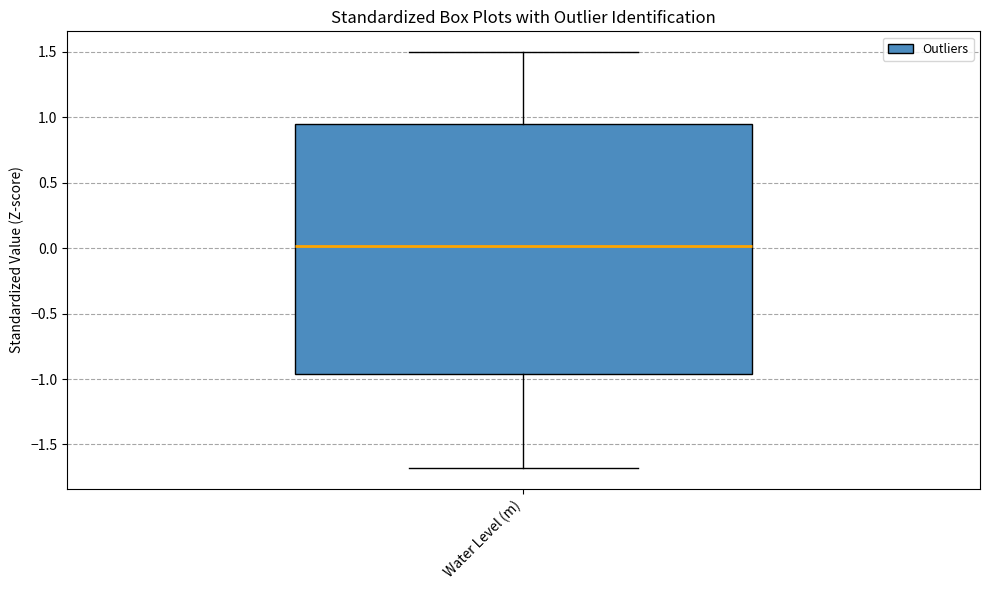

Transcribe this box plot: give where the median line is, the range the box spans, and where the two whiskers end, as read against the y-axis. The values are not printed on the chart, so give them approximately, as read against the axis.

median 0.00, box -0.95 to 0.95, whiskers -1.70 to 1.50